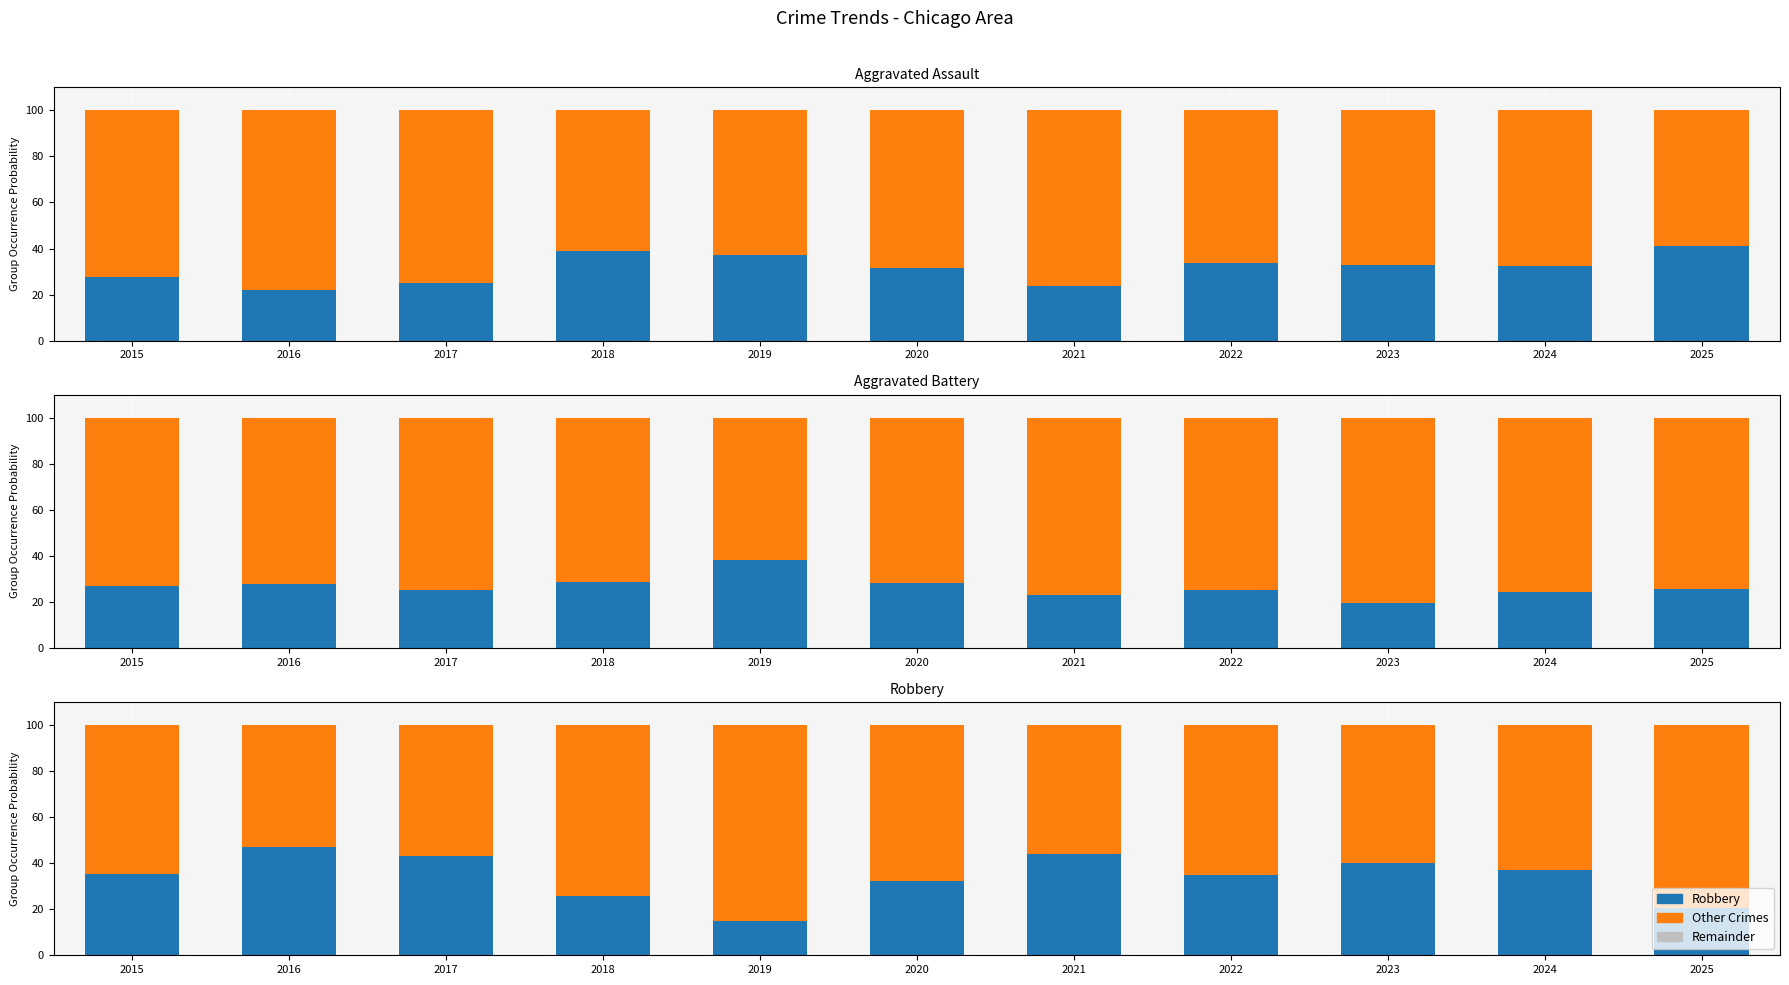

What is the difference between the Aggravated Battery values at 2016 and 2022?

2.7